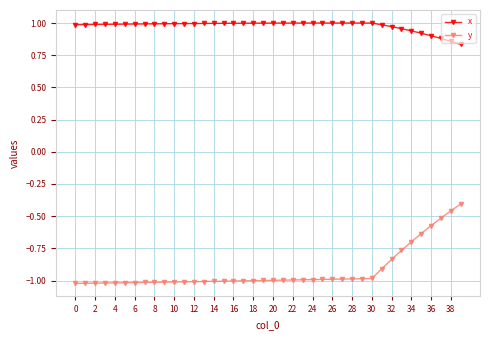

Which series has the widest spread of values?

y